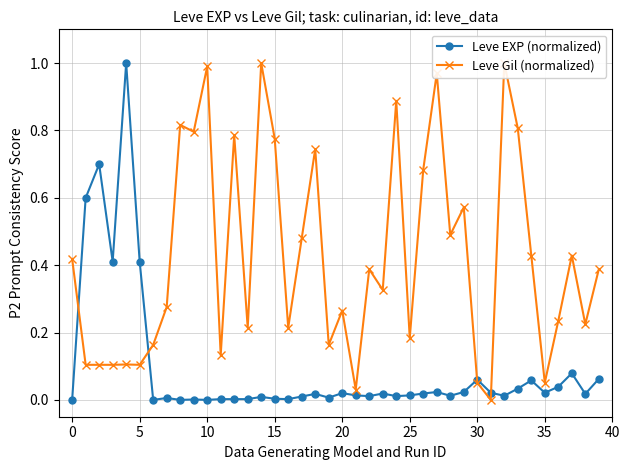

True or false: Leve EXP (normalized) has more than 2 points higher than both neighbors.

True